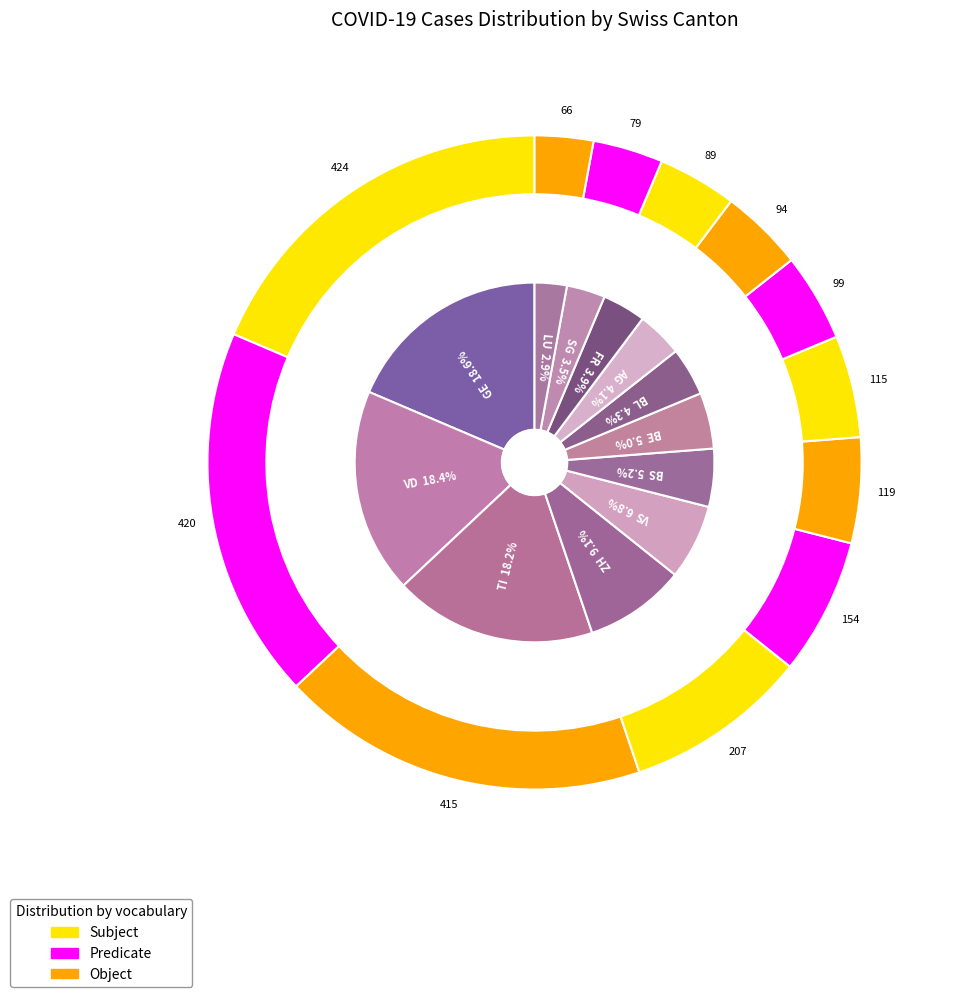

Is VS the majority of the pie?

No